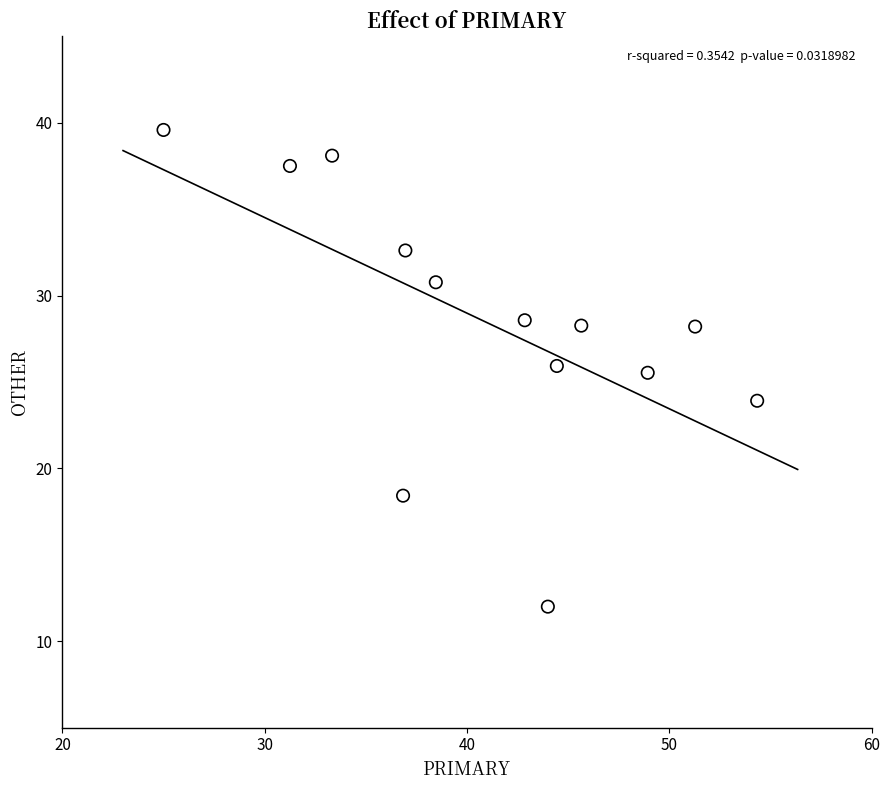

What is the range of X values (max minus min)?

29.3